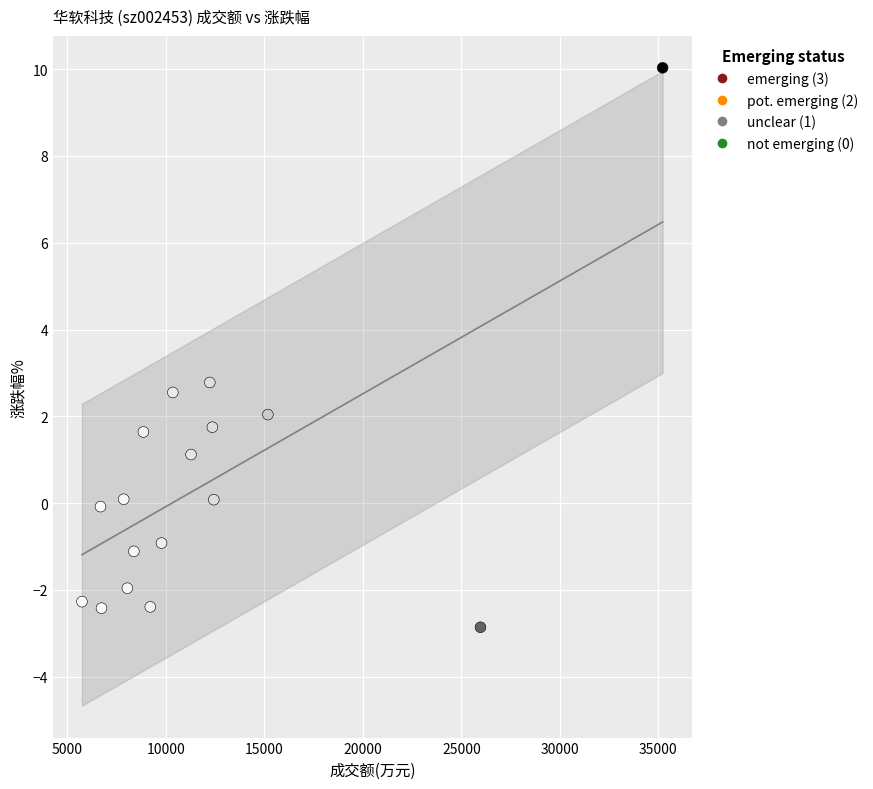

What Y value in the scatter plot is closest to 3?

2.8